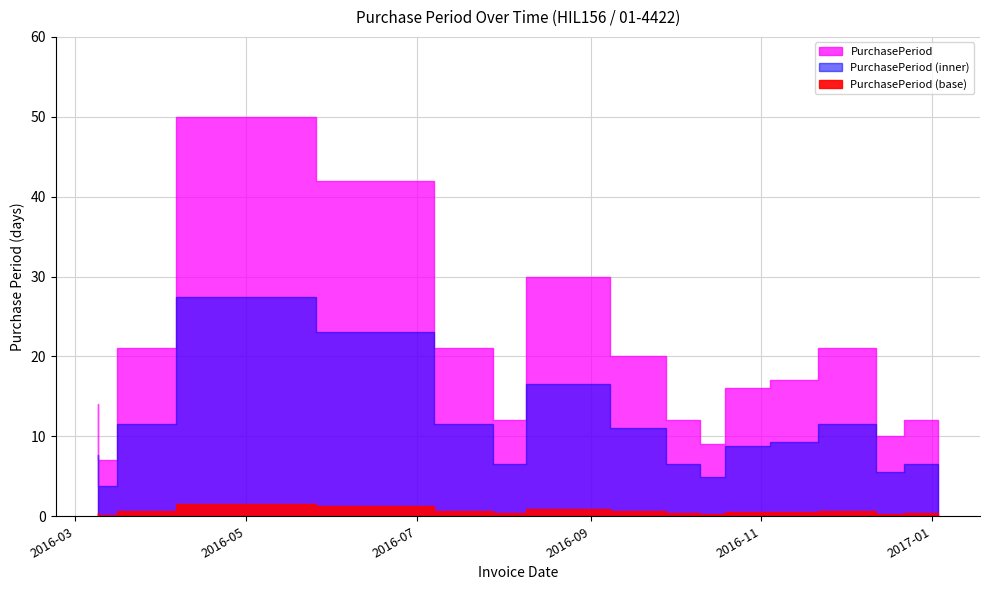

The value at 2016-05-26 is 50. True or false?

True